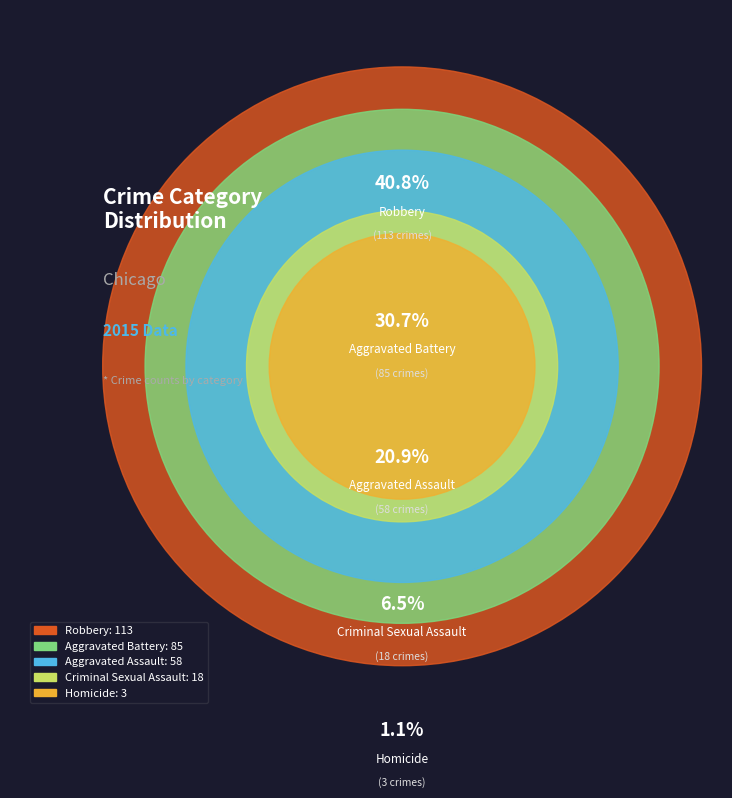

How many segments does this pie chart have?

5